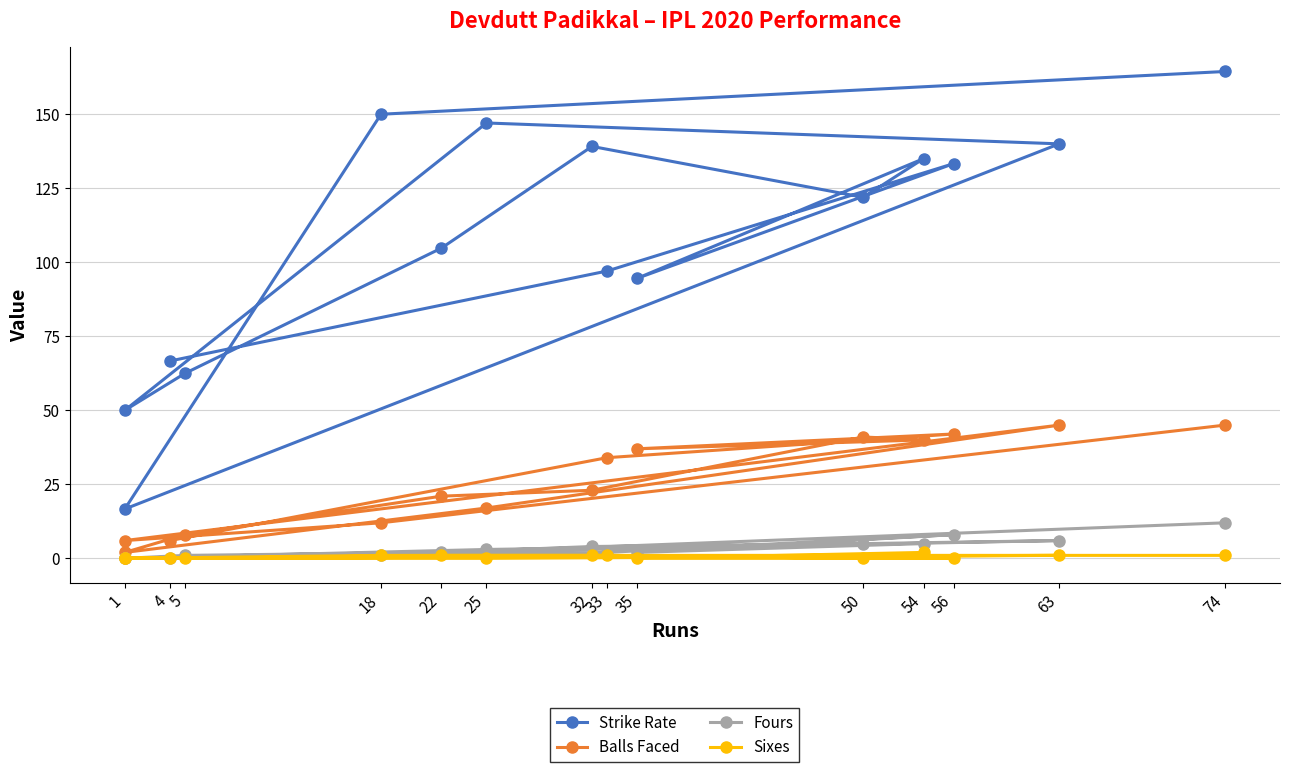

The Fours series shows 3.6 at 63. True or false?

False